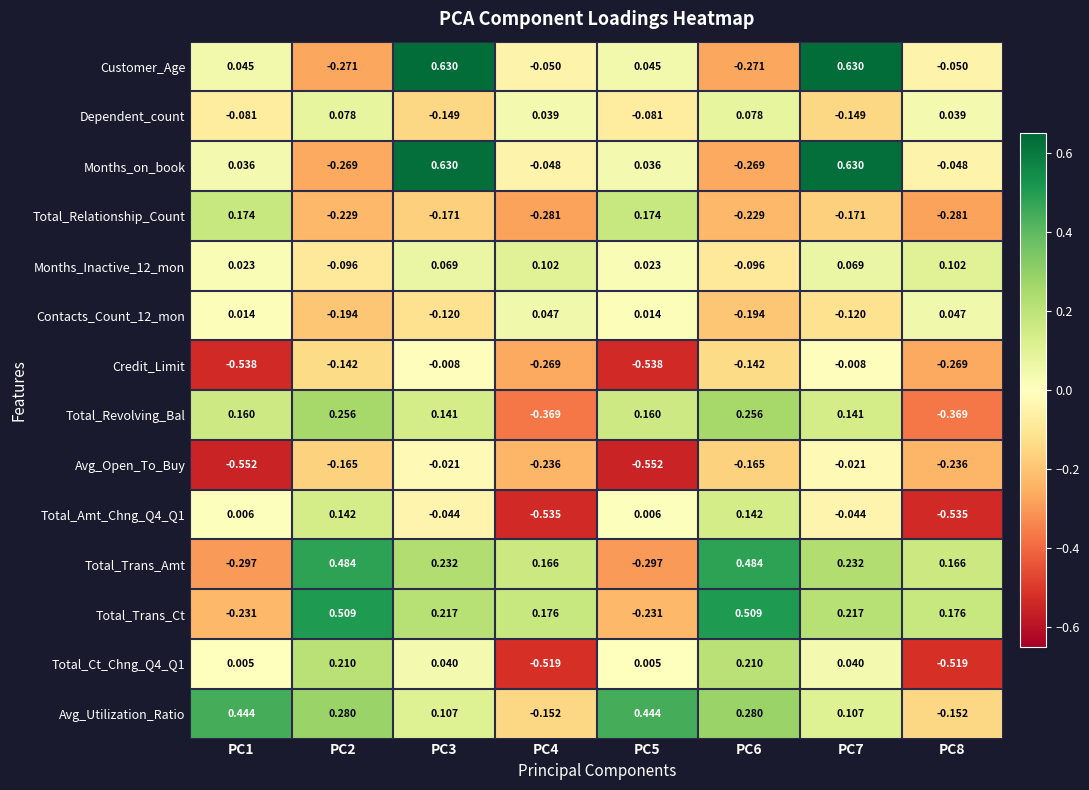

Which series changed the most between PC1 and PC7?

Months_on_book